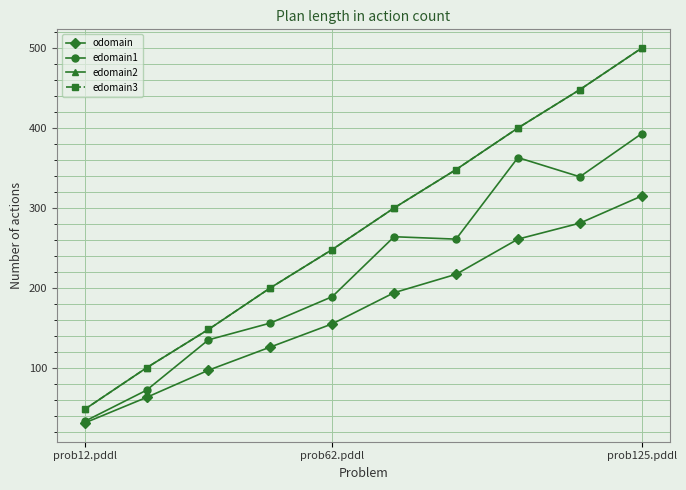

Does the chart have visible grid lines?

Yes